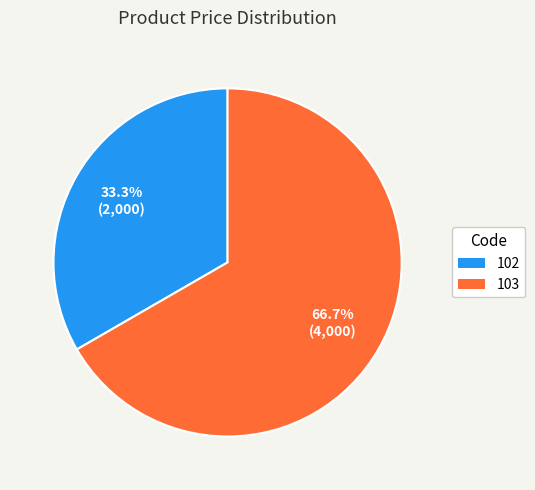

To the nearest percent, what percentage of the pie is 102?

33%